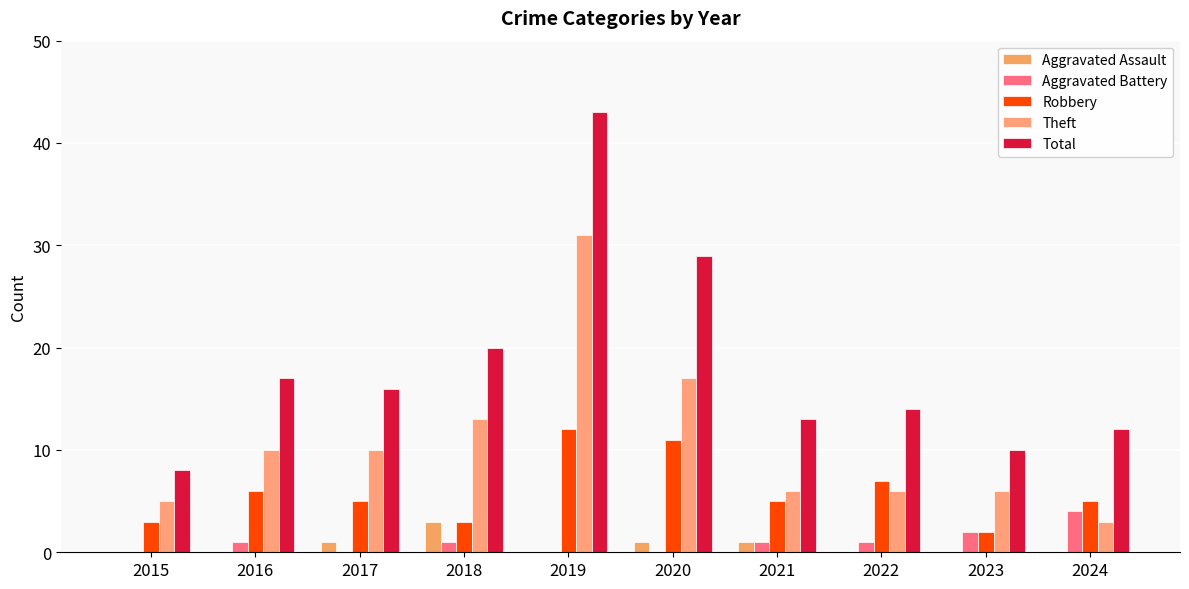

Between 2018 and 2015, which is larger?

2018